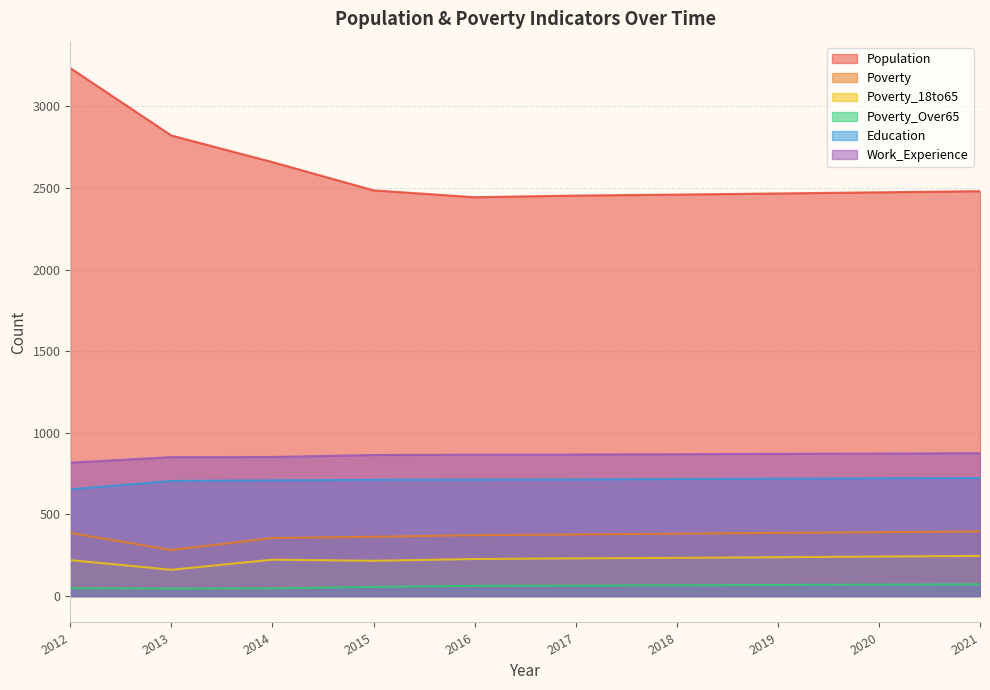

The value of Poverty at 2020 is 391. True or false?

True